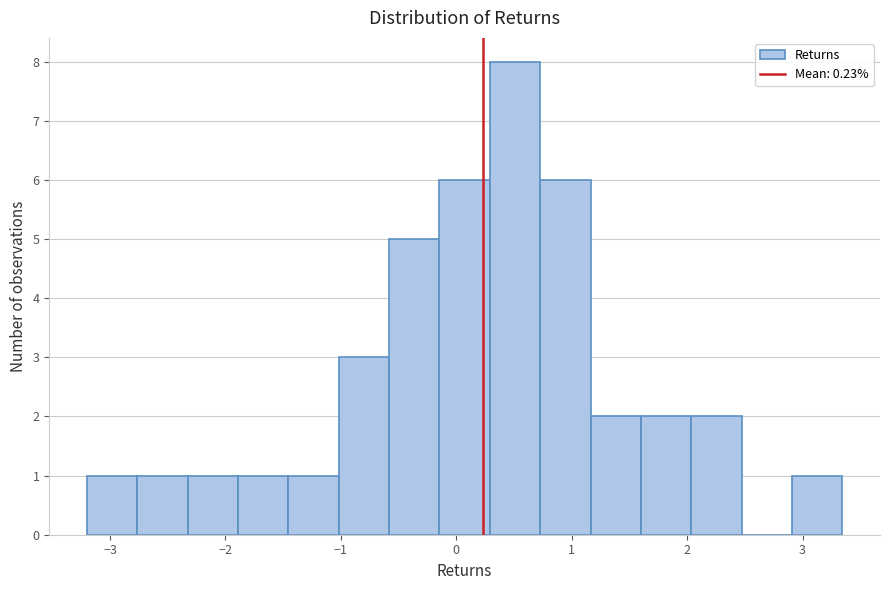

Reading left to right, transcribe this chart: for each bar, give the range it covers on the x-axis and its height. Neither the bar edges nor the heights are printed on the chart, so give them approximately, as read against the axes.

-3.2 to -2.8: 1
-2.8 to -2.3: 1
-2.3 to -1.9: 1
-1.9 to -1.5: 1
-1.5 to -1.0: 1
-1.0 to -0.6: 3
-0.6 to -0.1: 5
-0.1 to 0.3: 6
0.3 to 0.7: 8
0.7 to 1.2: 6
1.2 to 1.6: 2
1.6 to 2.0: 2
2.0 to 2.5: 2
2.5 to 2.9: 0
2.9 to 3.3: 1